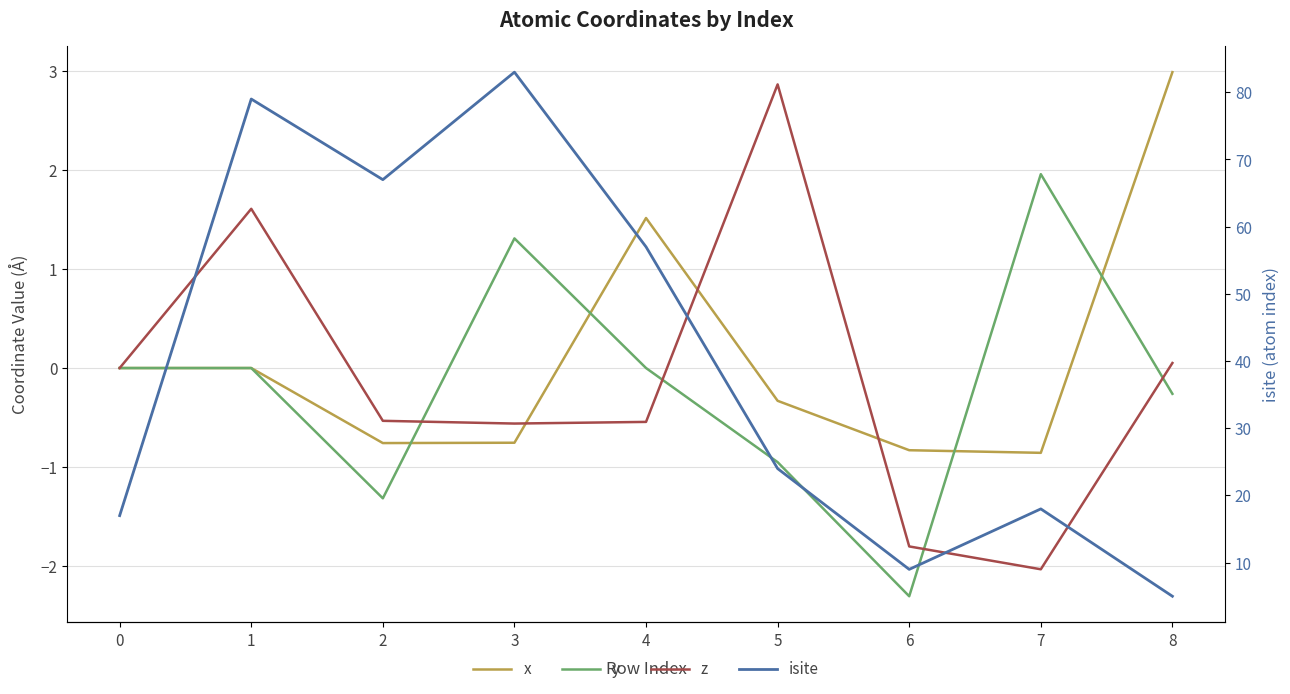

Reading right to left, list all the values displayed in this chart.

x: 3.0	-0.9	-0.8	-0.3	1.5	-0.8	-0.8	-0.0	0.0
y: -0.3	2.0	-2.3	-1.0	-0.0	1.3	-1.3	0.0	0.0
z: 0.1	-2.0	-1.8	2.9	-0.5	-0.6	-0.5	1.6	0.0
isite: 5.0	18.0	9.0	24.0	57.0	83.0	67.0	79.0	17.0